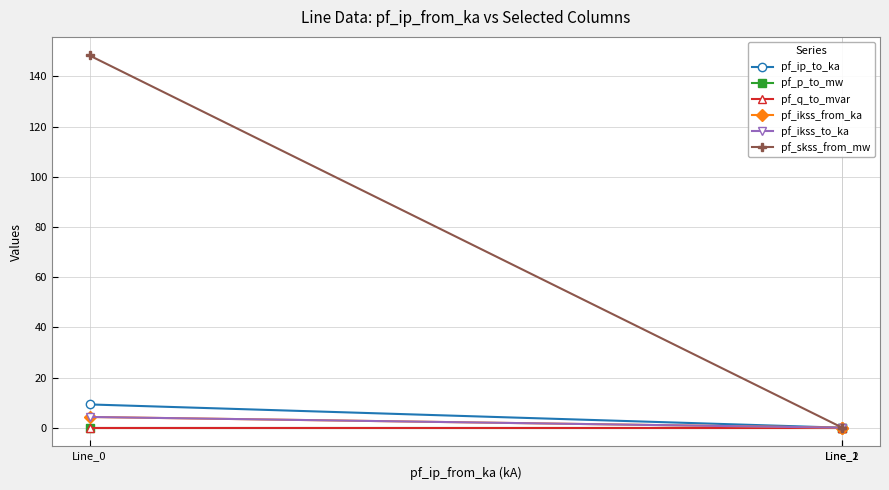

Which category has the highest value in the pf_ikss_from_ka series?

Line_0